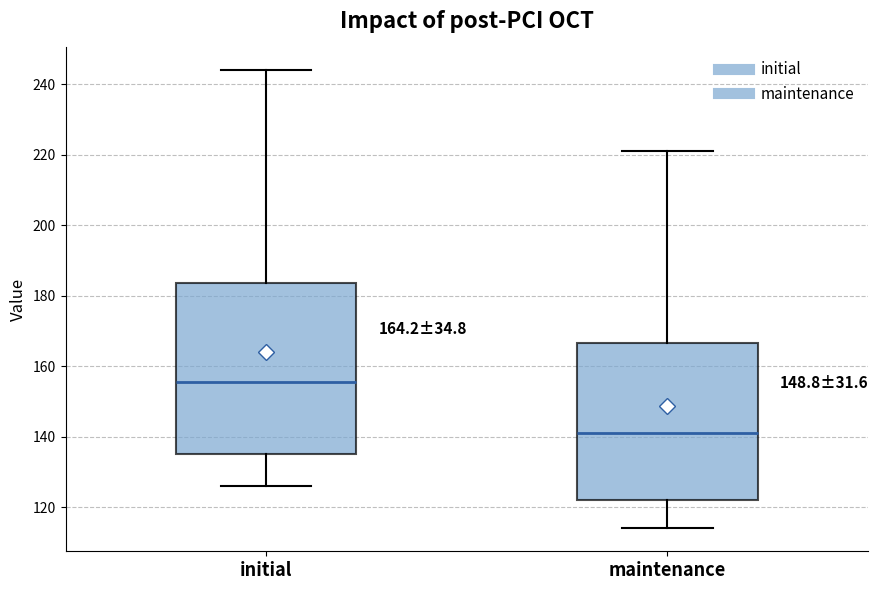

Which box is the tallest, from its lower edge to its upper edge?

initial